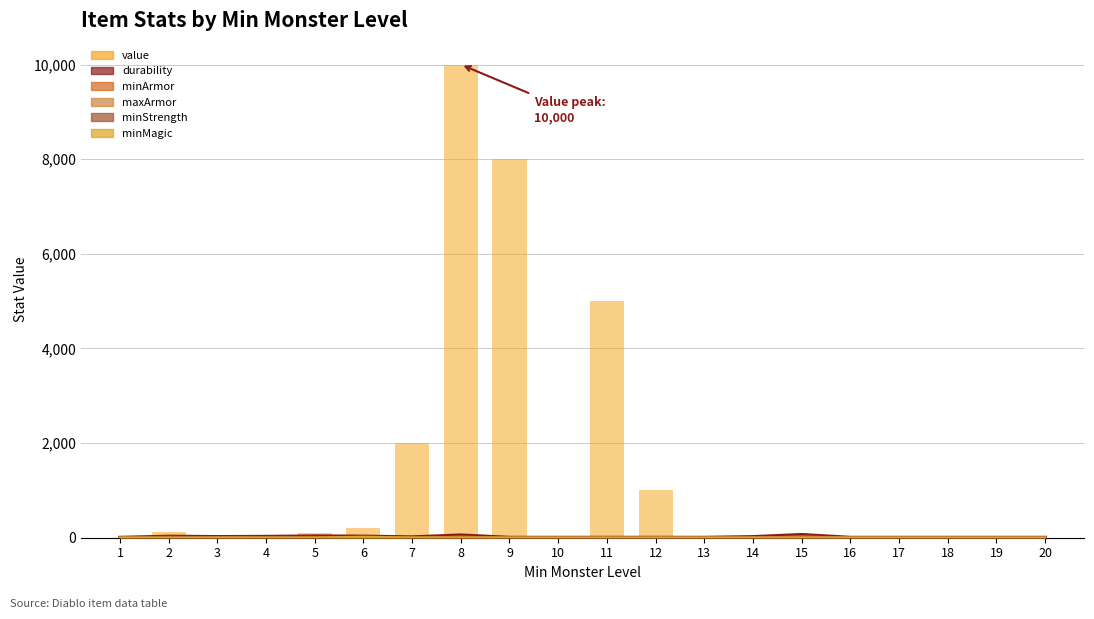

How many data points are above 20?

9